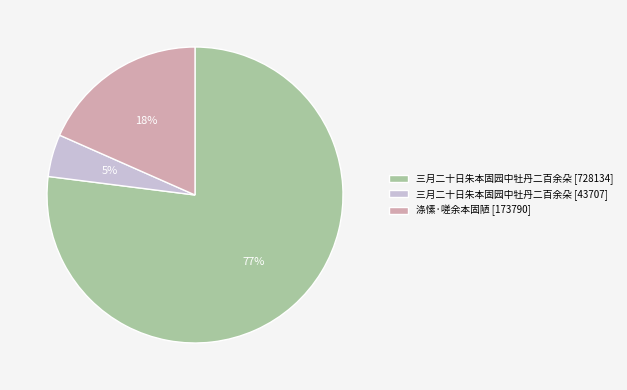

To the nearest percent, what portion does 涤愫·嗟余本固陋 [173790] represent?

18%